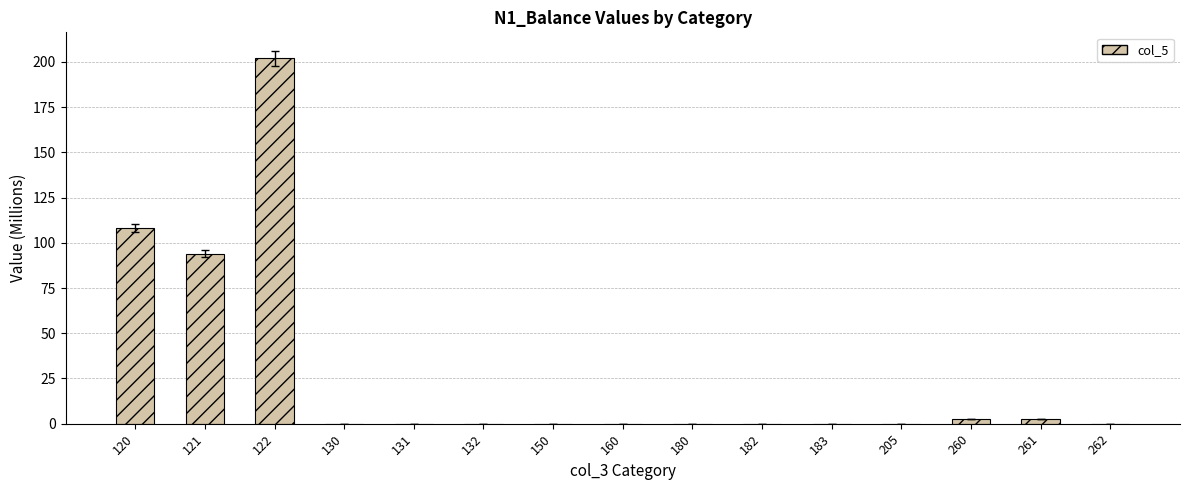

What is the sum of all values?

409.3